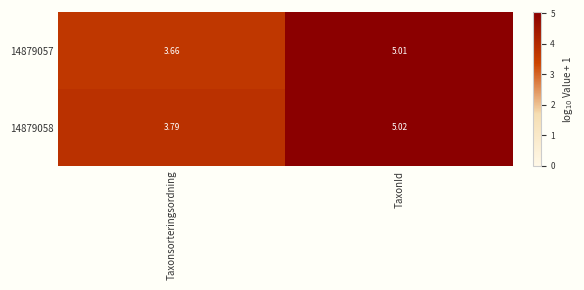

At which label does 14879057 first exceed 5?

TaxonId